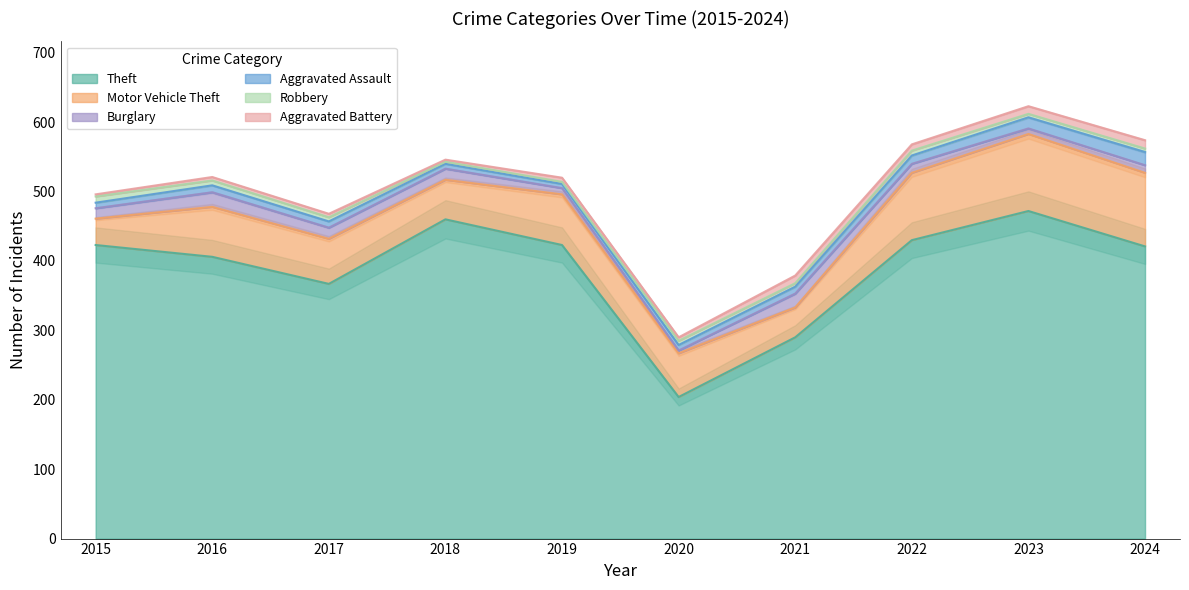

What is the difference between the maximum and minimum values in the Motor Vehicle Theft series?

73